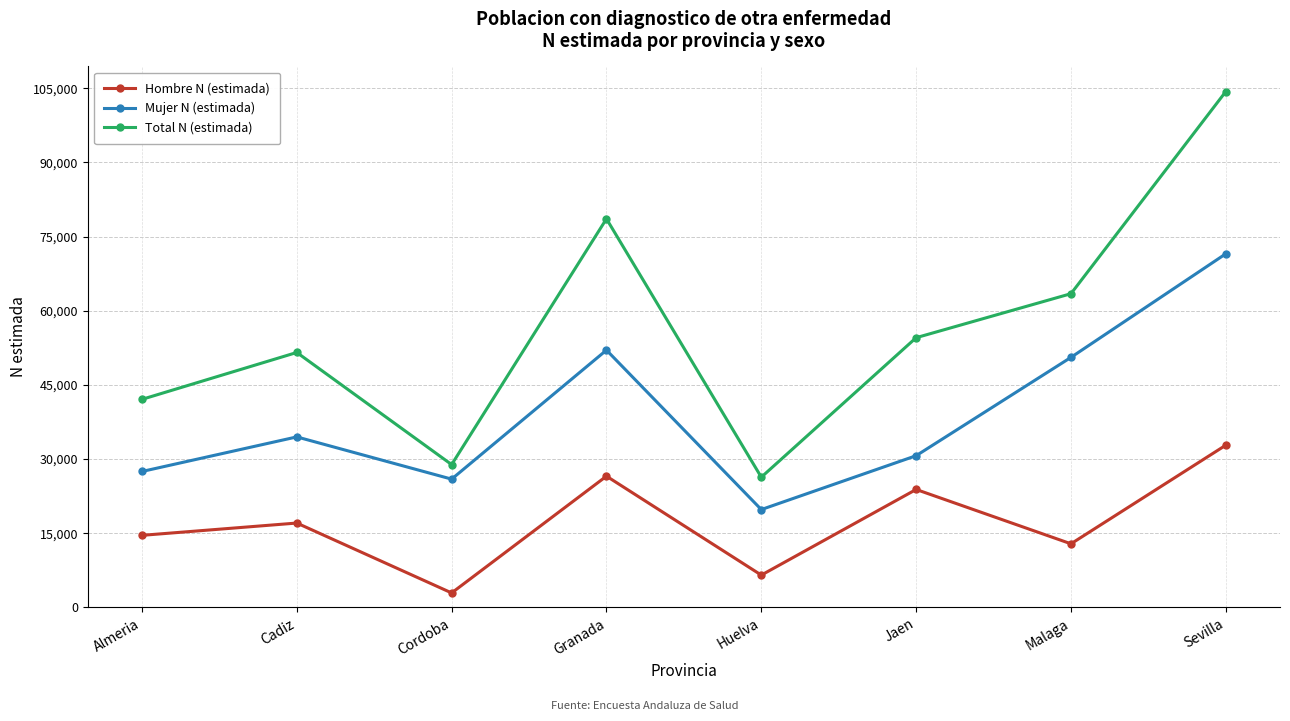

Does the chart display data point markers on the line(s)?

Yes